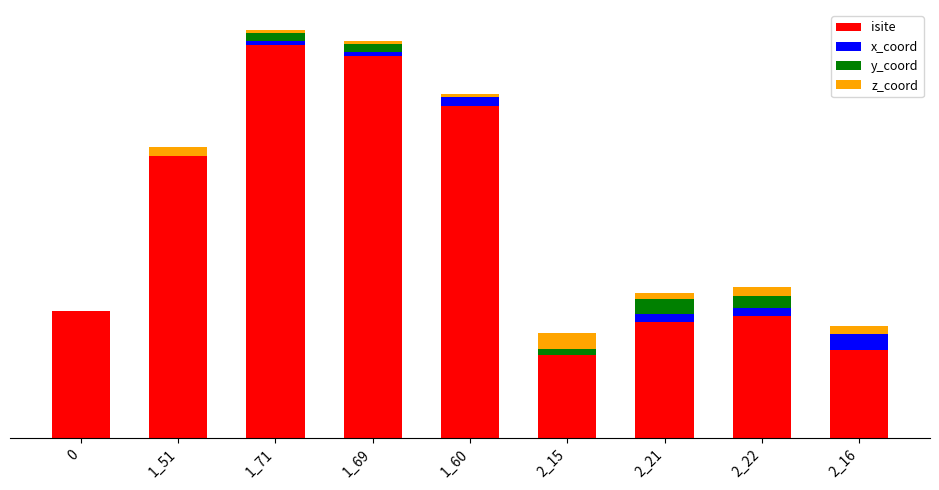

Does the chart contain stacked bars?

Yes